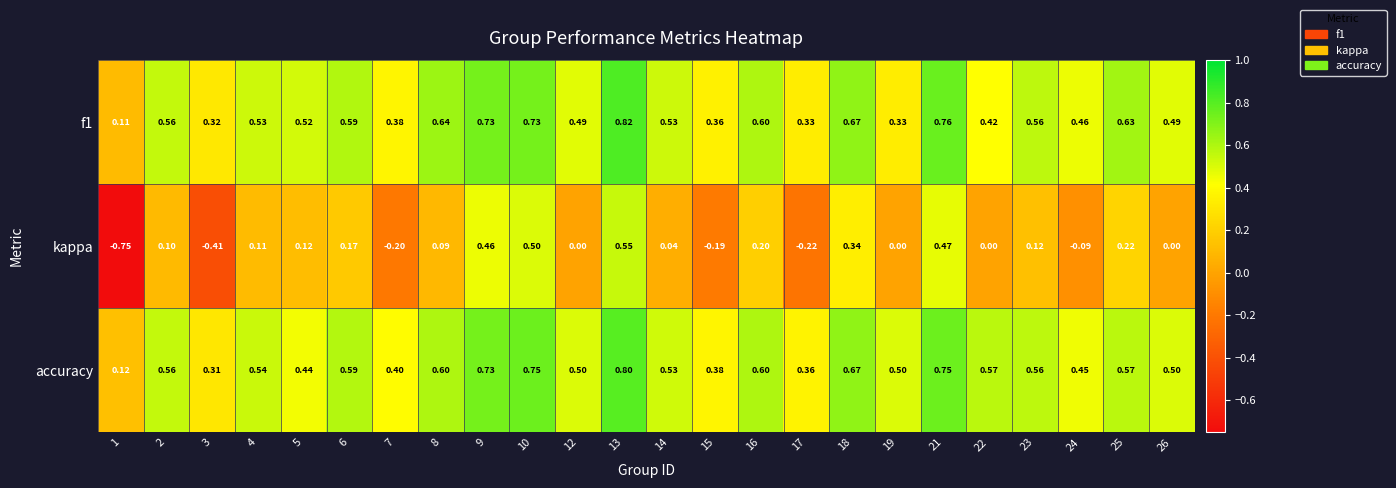

Which series has the largest total across all categories?

accuracy